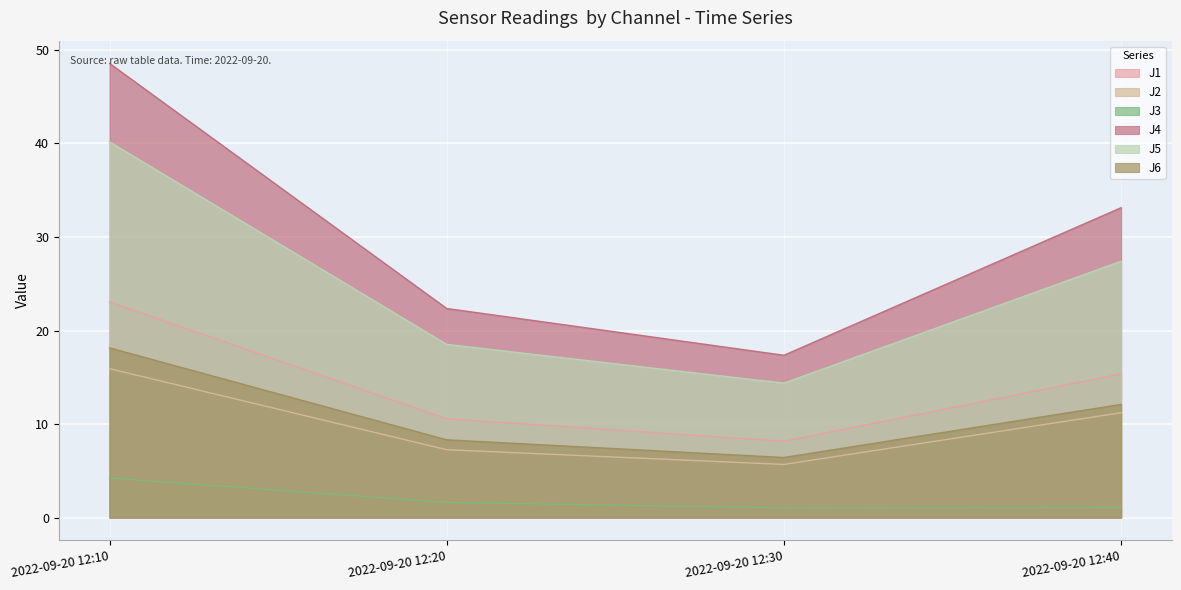

What are all the series names shown in the legend?

J1, J2, J3, J4, J5, J6